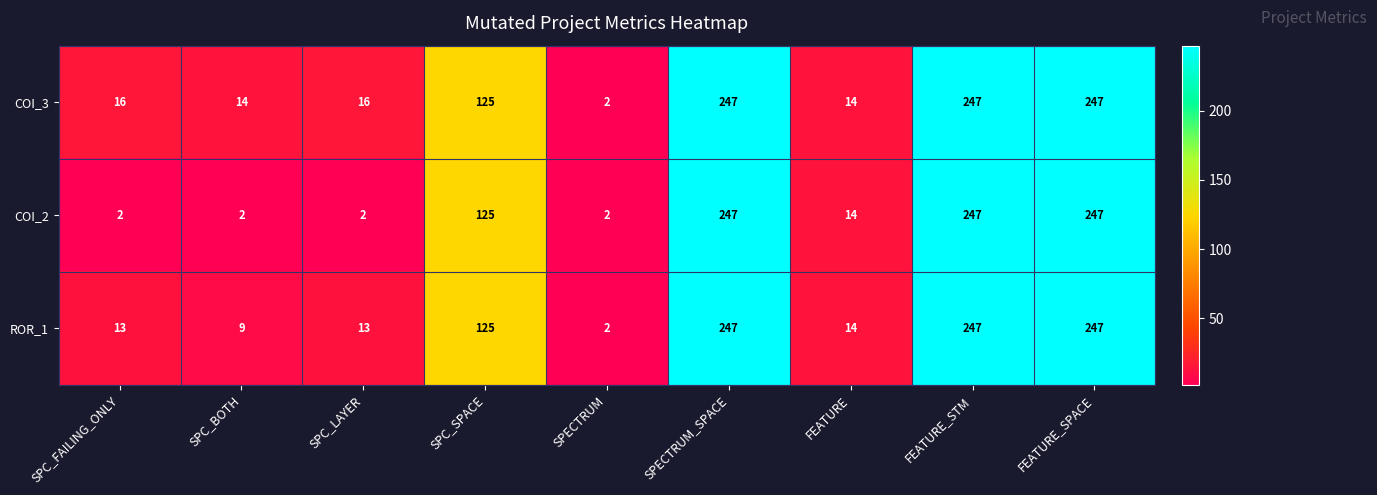

Rank the series by their average value, from lowest to highest.

COI_2, ROR_1, COI_3